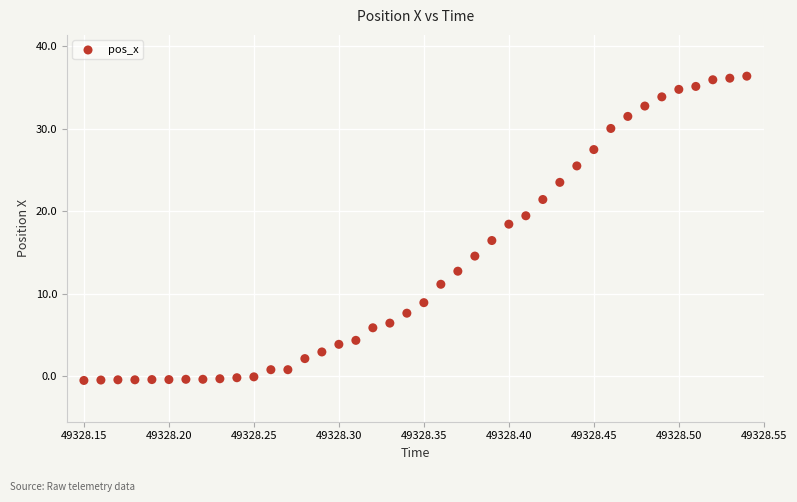

What is the range of X values (max minus min)?

0.4